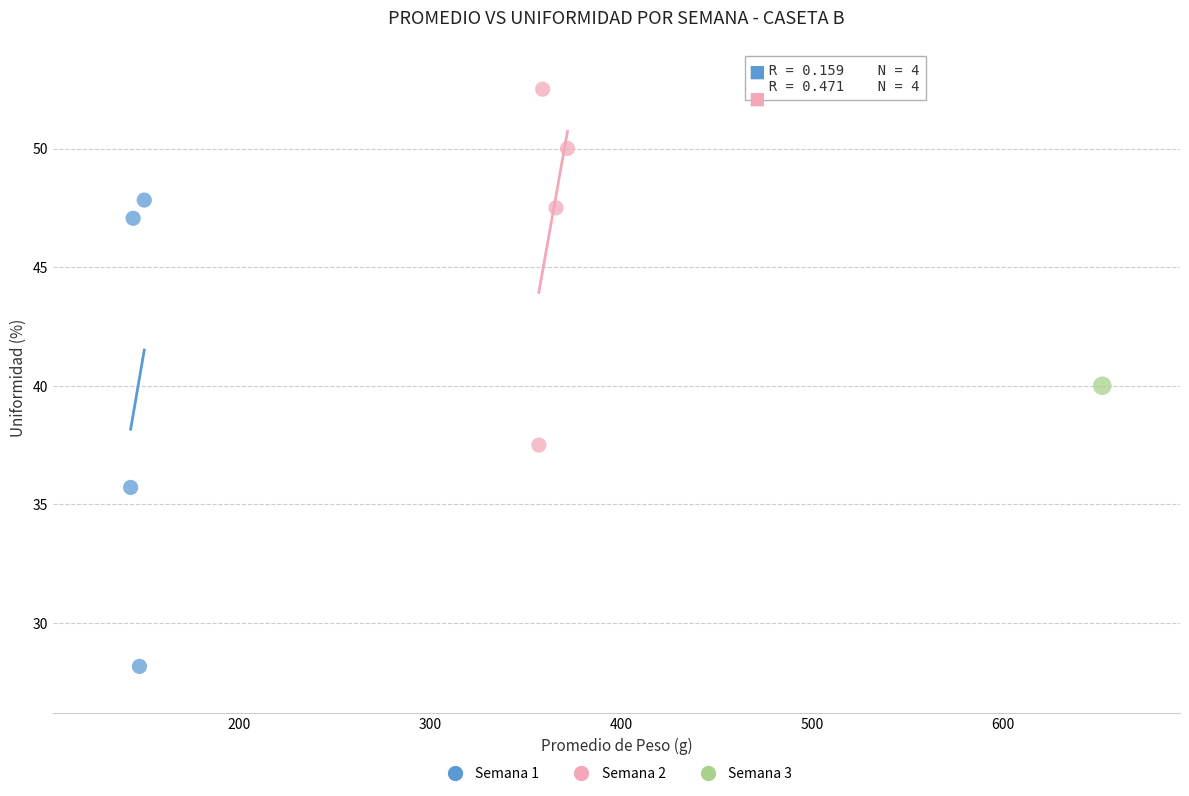

What are all the series names shown in the legend?

Semana 1, Semana 2, Semana 3